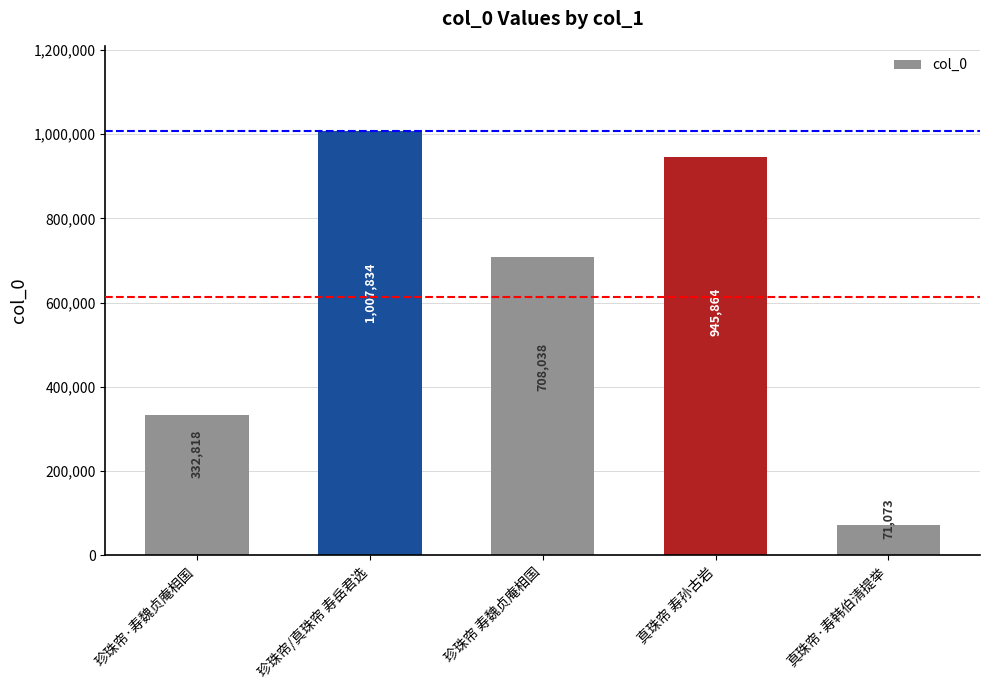

Reading left to right, what are all the values shown in this chart?

332818	1007834	708038	945864	71073